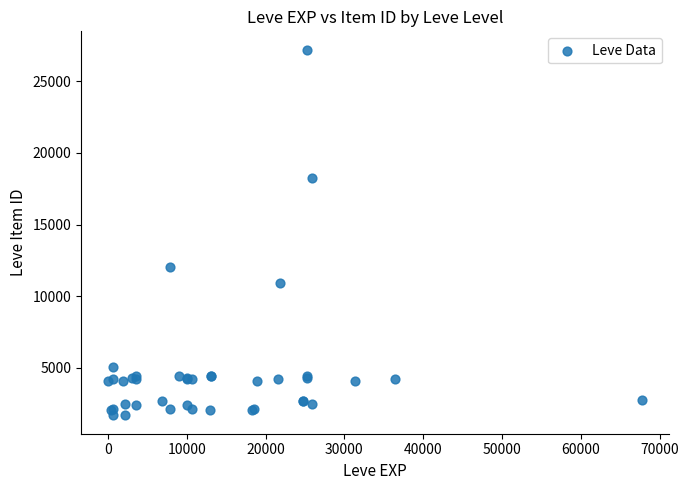

What Y value in the scatter plot is closest to 14448?

12018